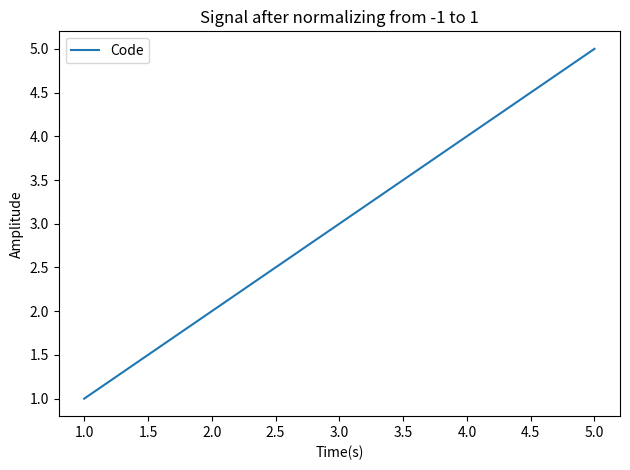

True or false: there are more than 2 points higher than both neighbors.

False